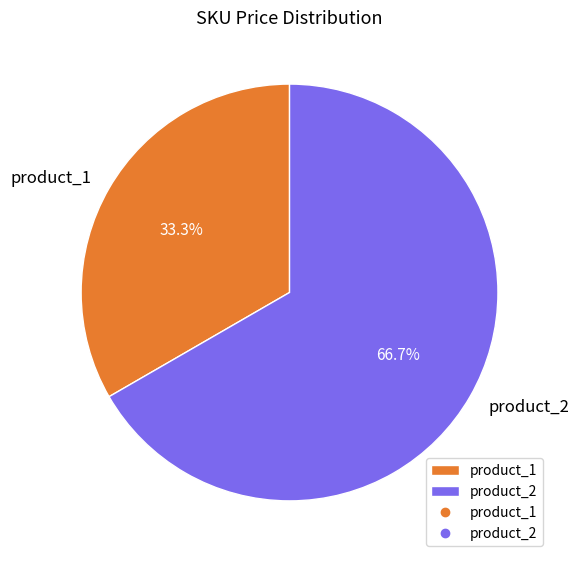

Which category has the smallest portion of the pie?

product_1